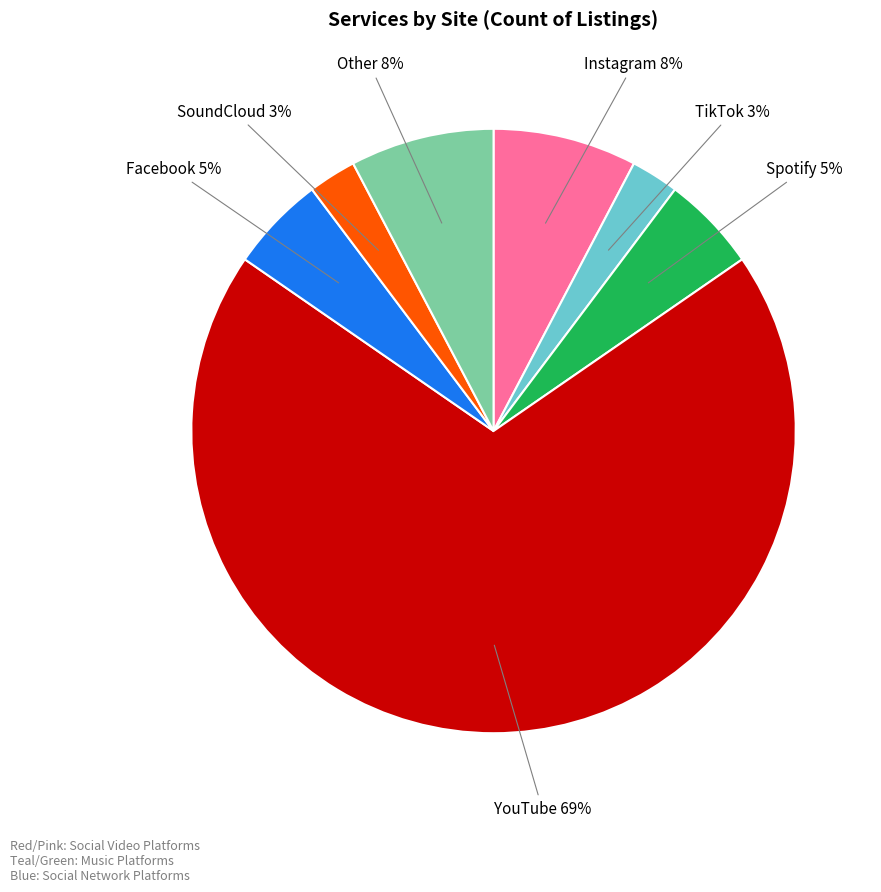

Does any single category account for the majority?

Yes